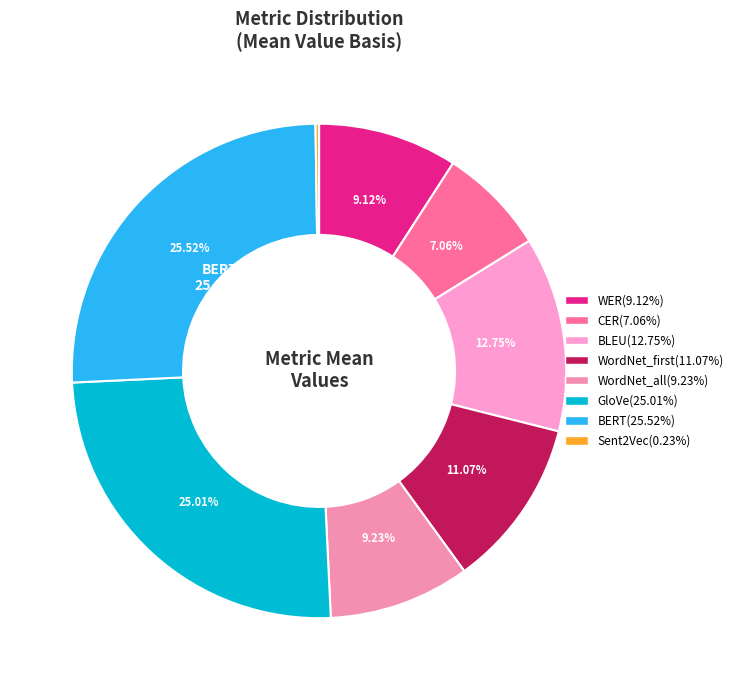

How many segments does this pie chart have?

8